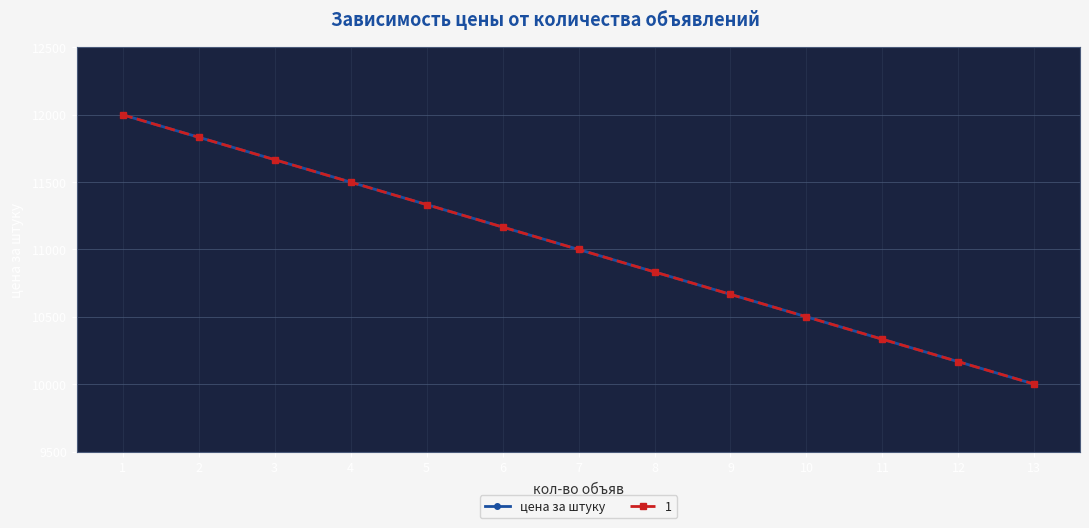

What is the smallest value displayed?

10000.0